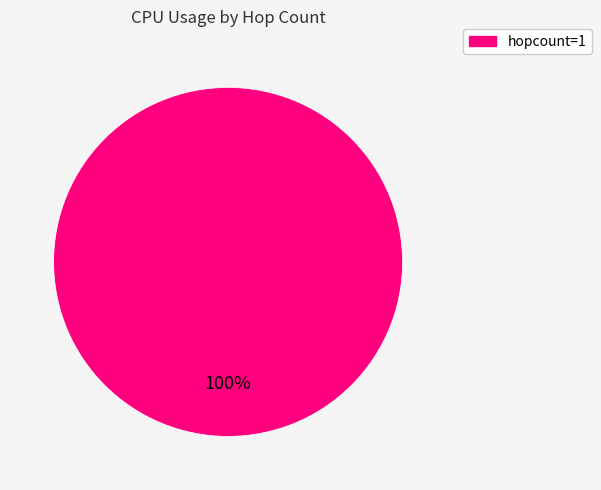

Is there a majority slice in this chart?

Yes